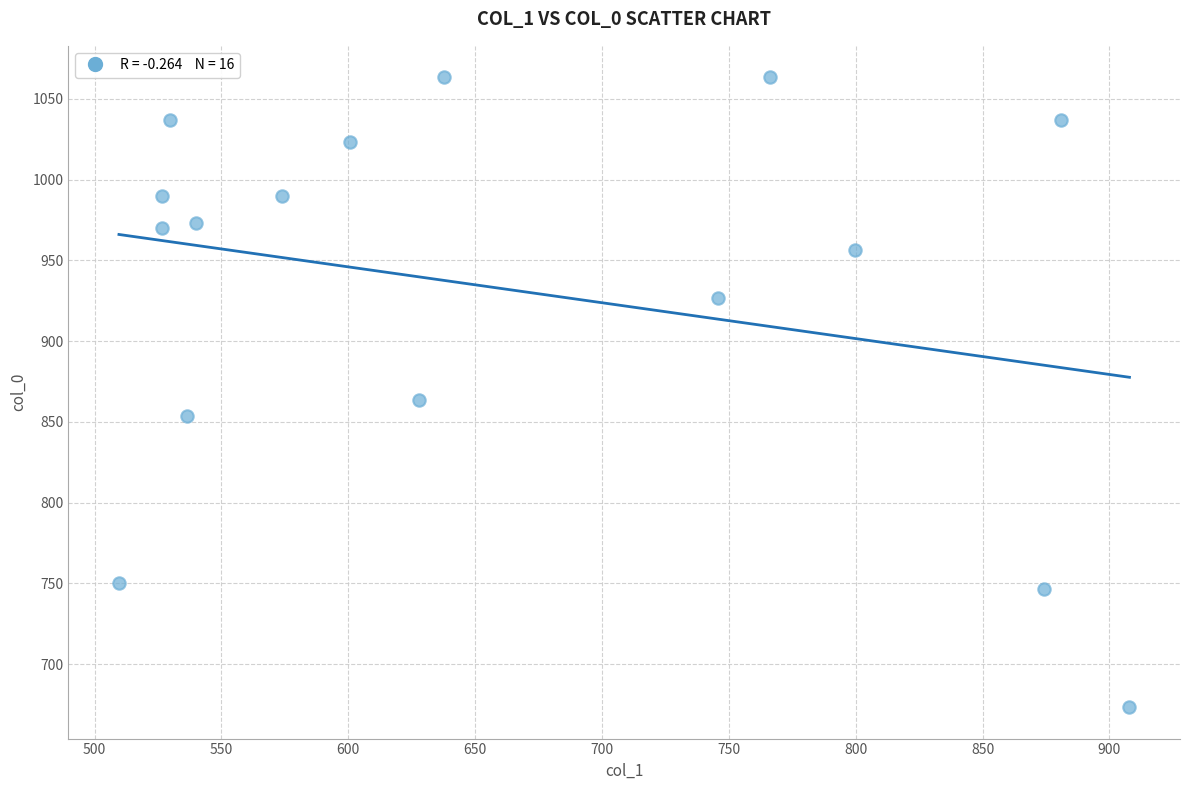

What is the range of X values (max minus min)?

398.2